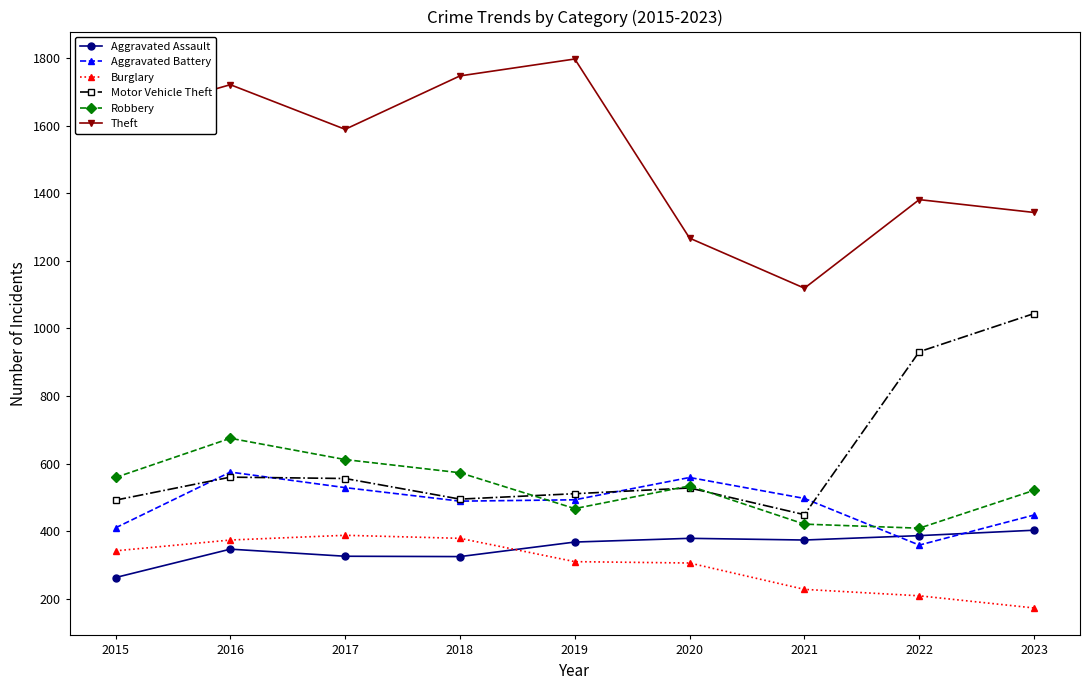

At how many categories does at least one series exceed 1657?

3